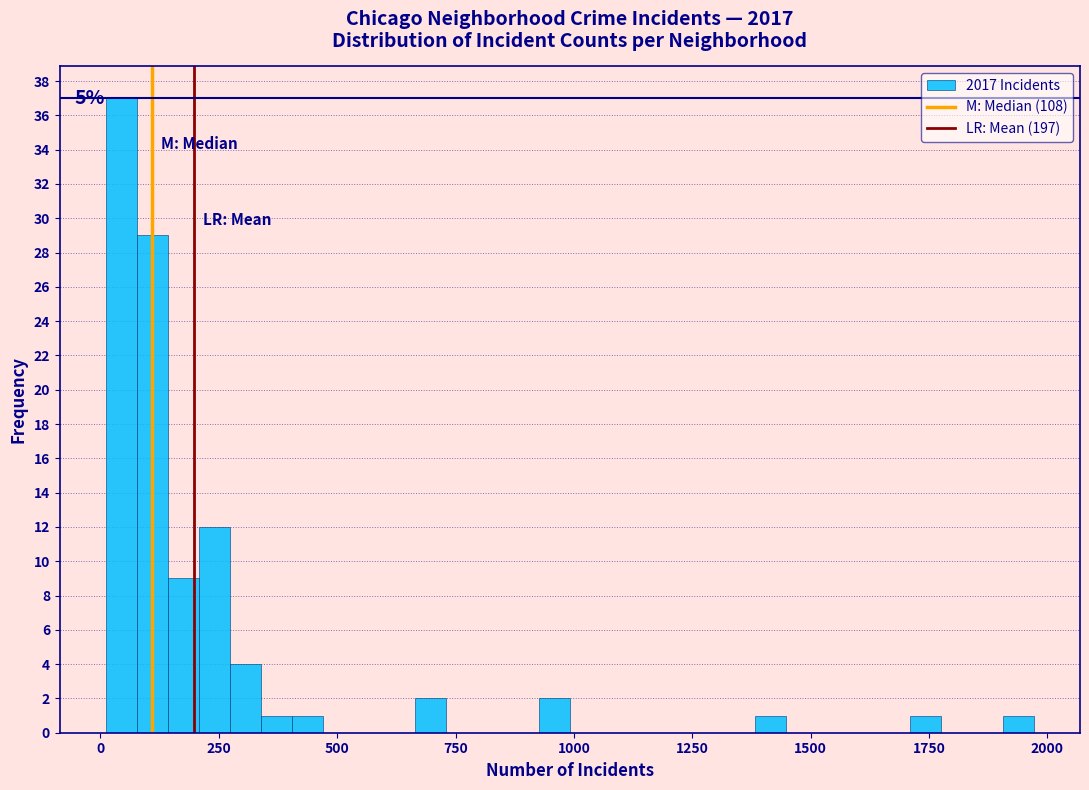

Read against the x-axis, roughly where is the centre of the tallest bar?

50